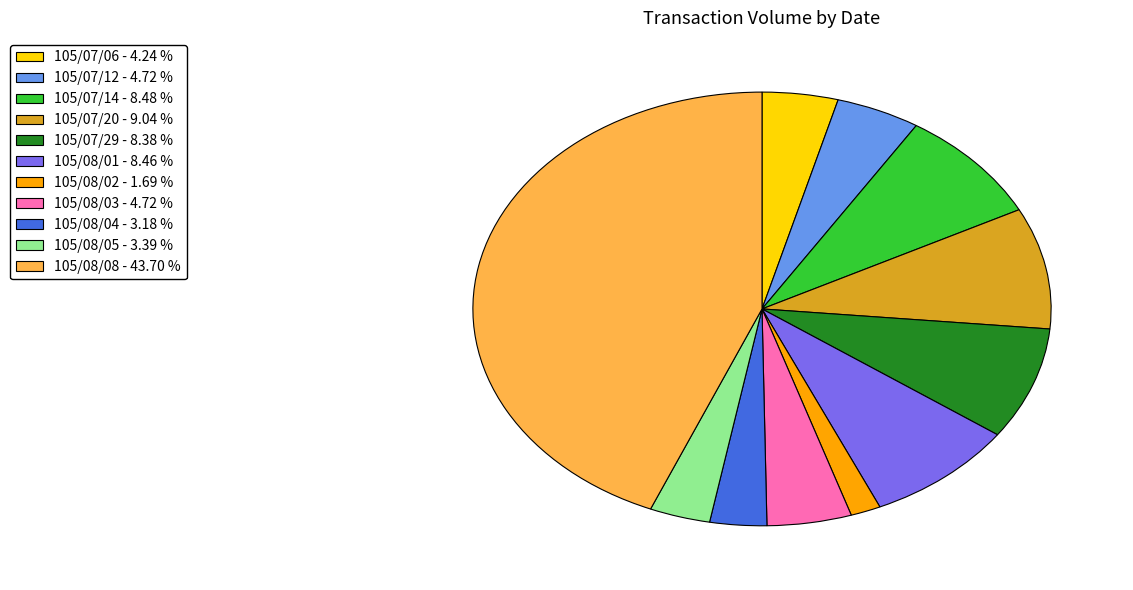

What is the ratio of the value at 105/08/04 - 3.18 % to the value at 105/07/29 - 8.38 %?

0.4